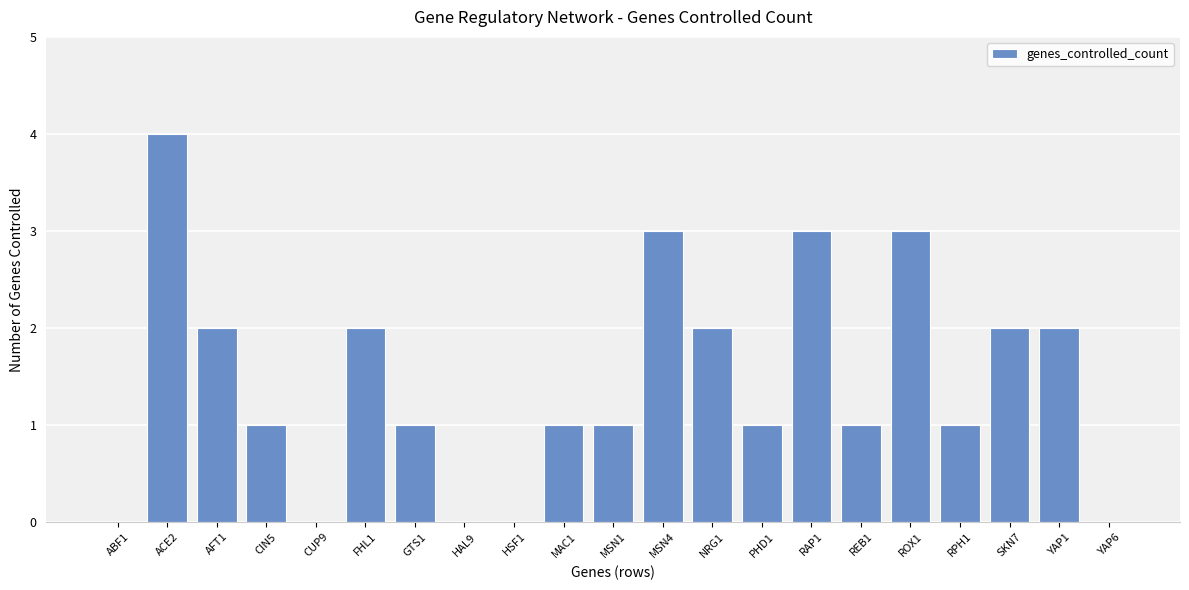

Is it true that the value at HAL9 is 0?

True